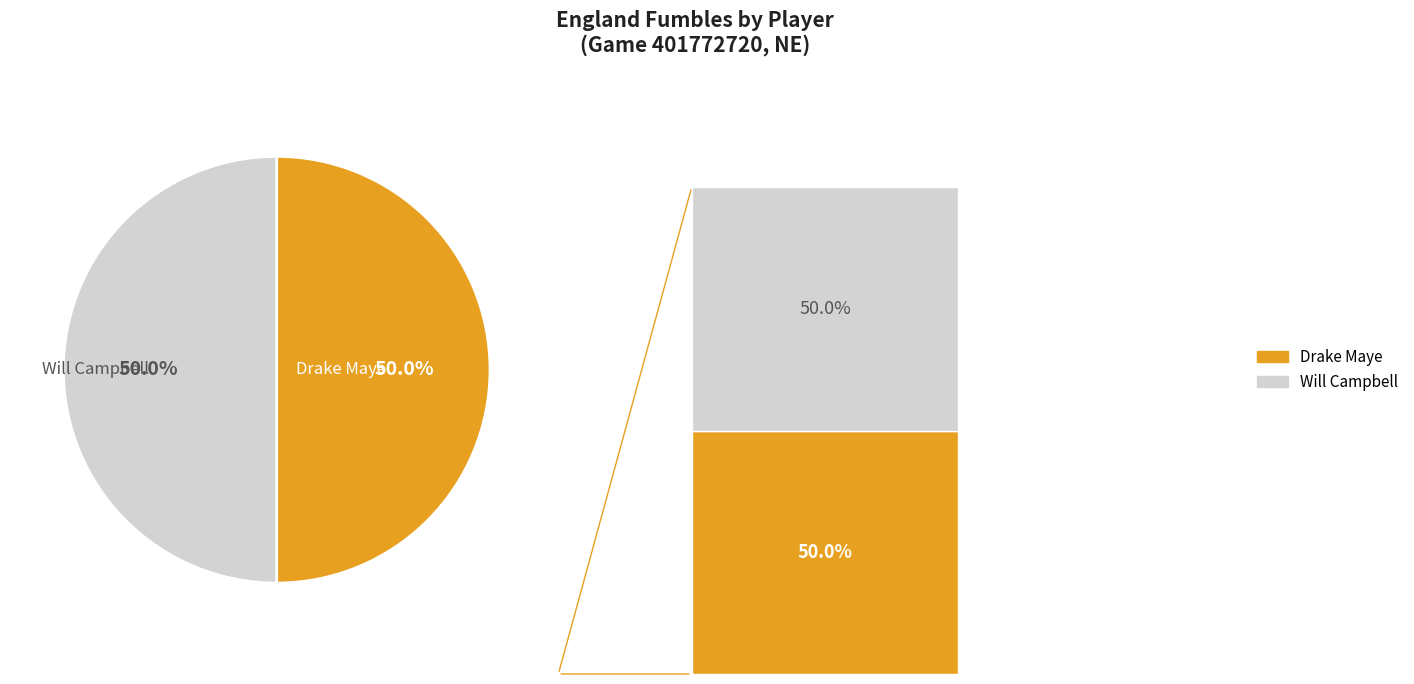

Rank the categories by value from lowest to highest.

Will Campbell, Drake Maye